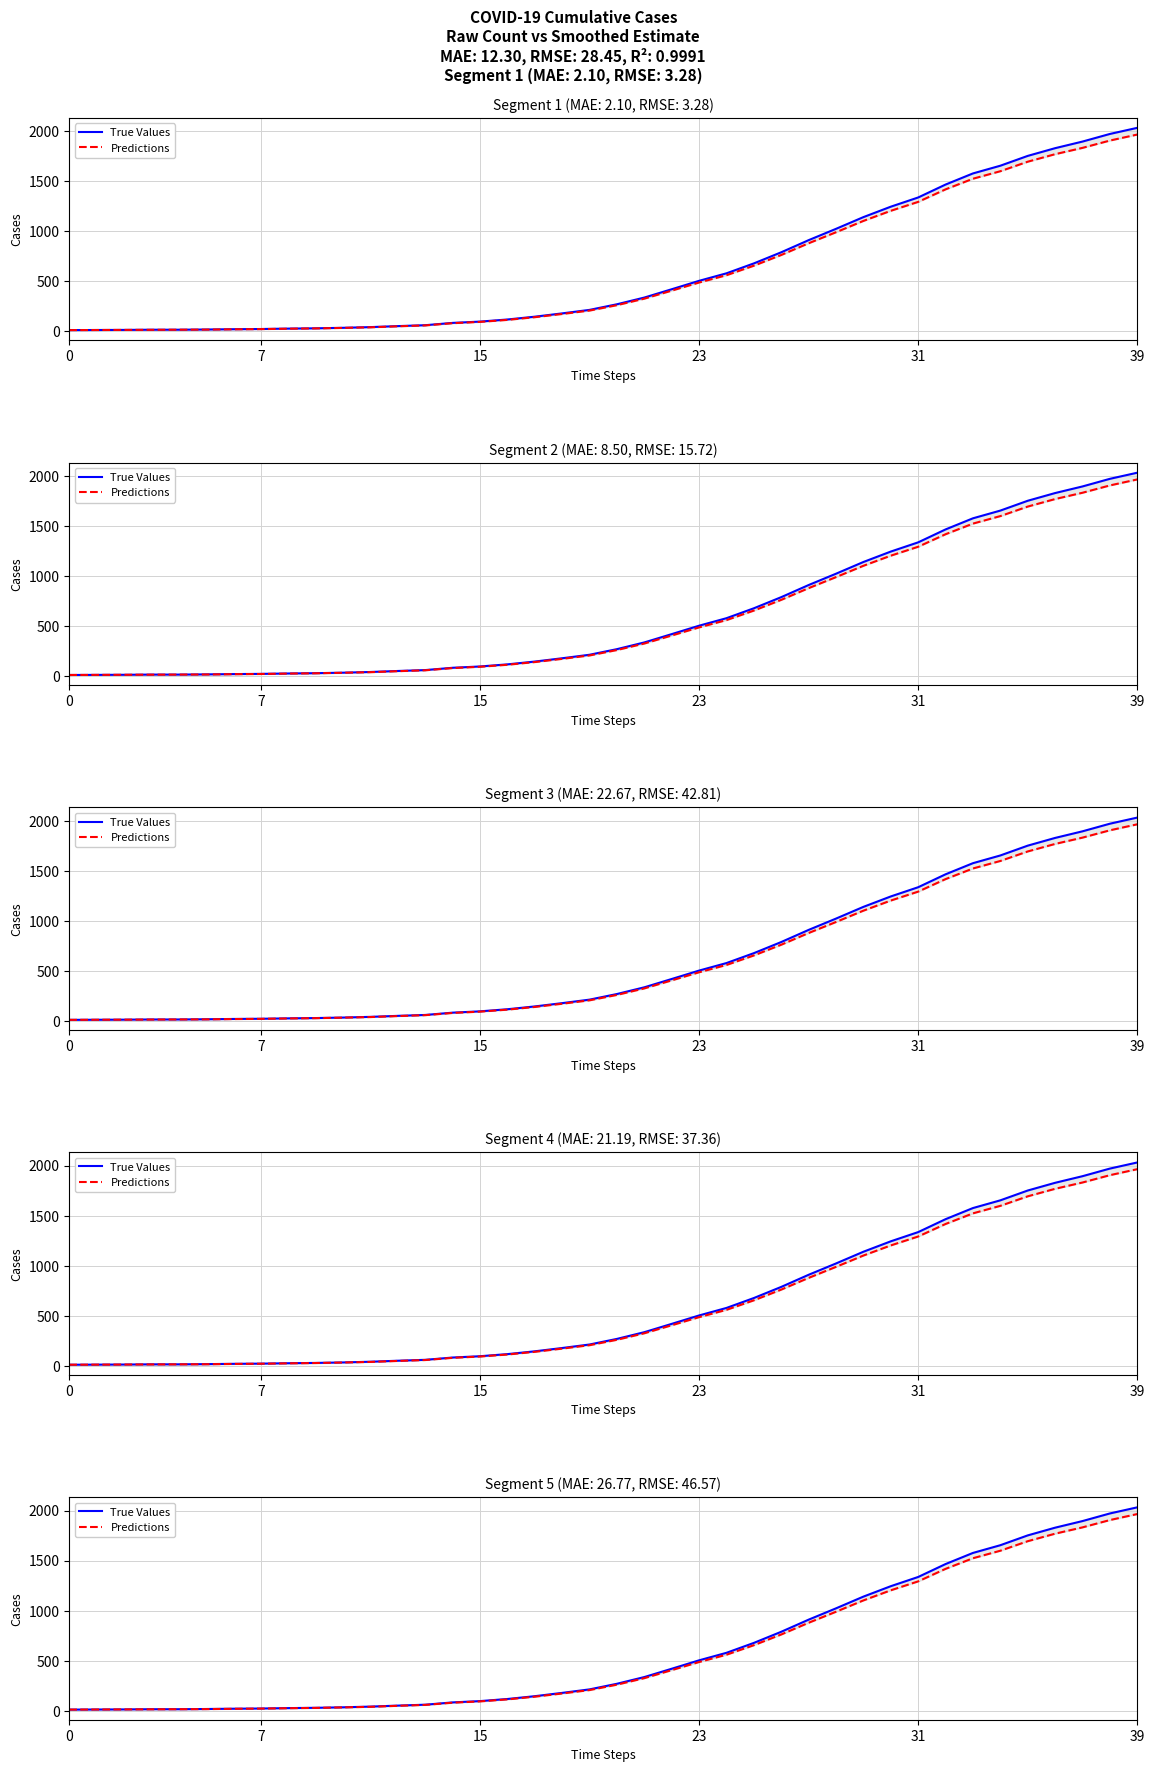

Where is Predictions nearest to the value 989?

28